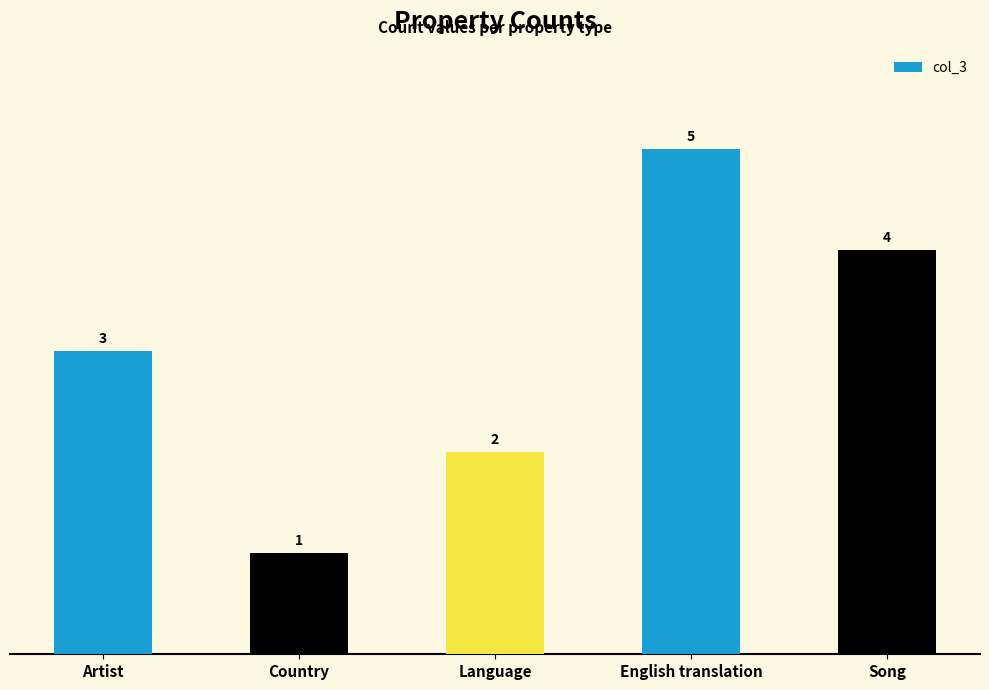

What is the difference between the second highest and second lowest values?

2